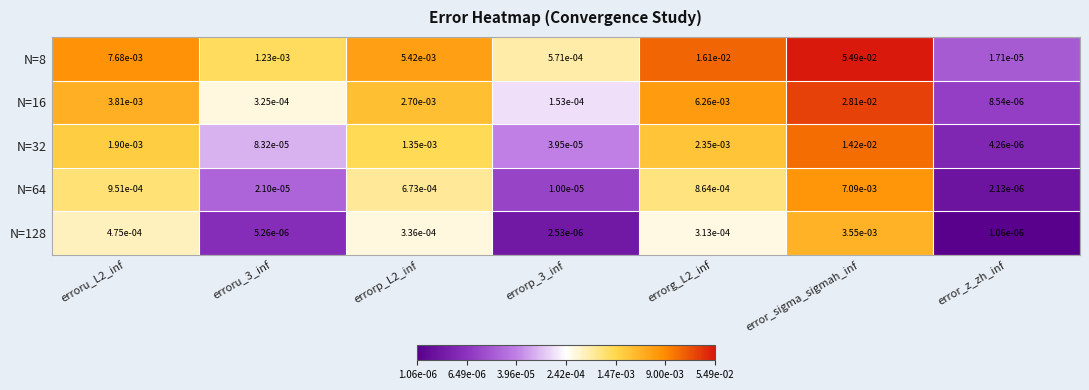

At which category does the chart reach its peak across all series?

error_sigma_sigmah_inf